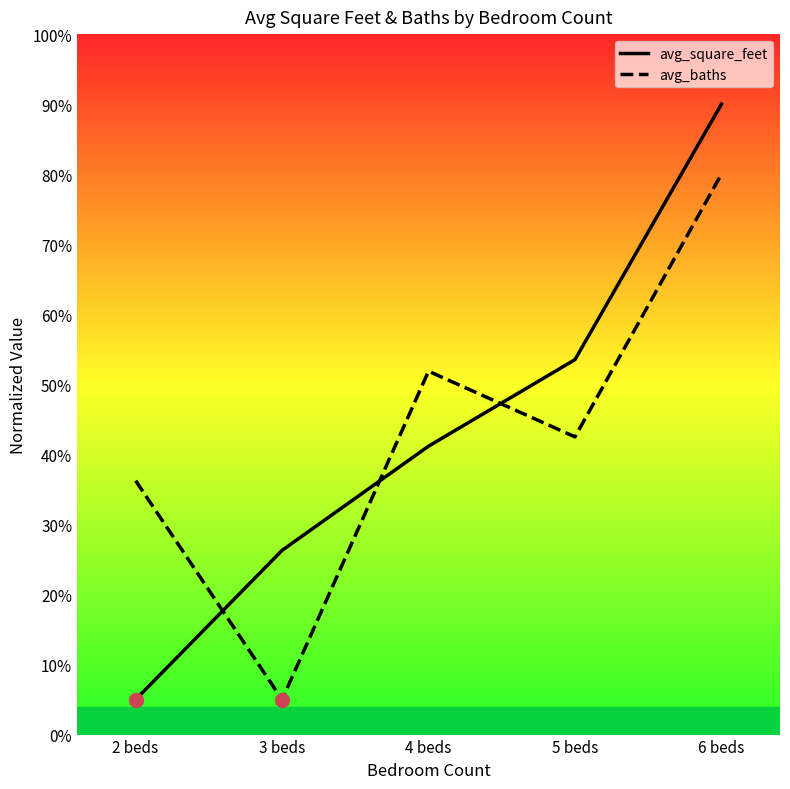

Reading left to right, what are all the values shown in this chart?

avg_square_feet: 2 beds=0.1	3 beds=0.3	4 beds=0.4	5 beds=0.5	6 beds=0.9
avg_baths: 2 beds=0.4	3 beds=0.1	4 beds=0.5	5 beds=0.4	6 beds=0.8